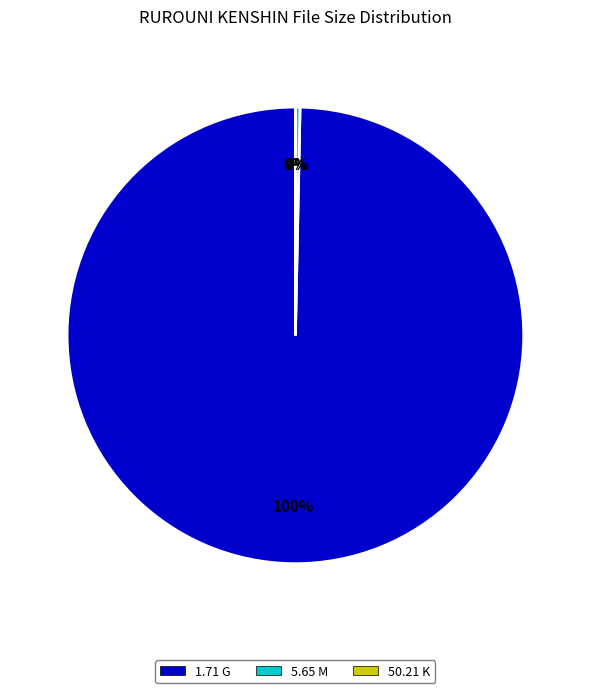

To the nearest percent, what is the average slice percentage?

33%